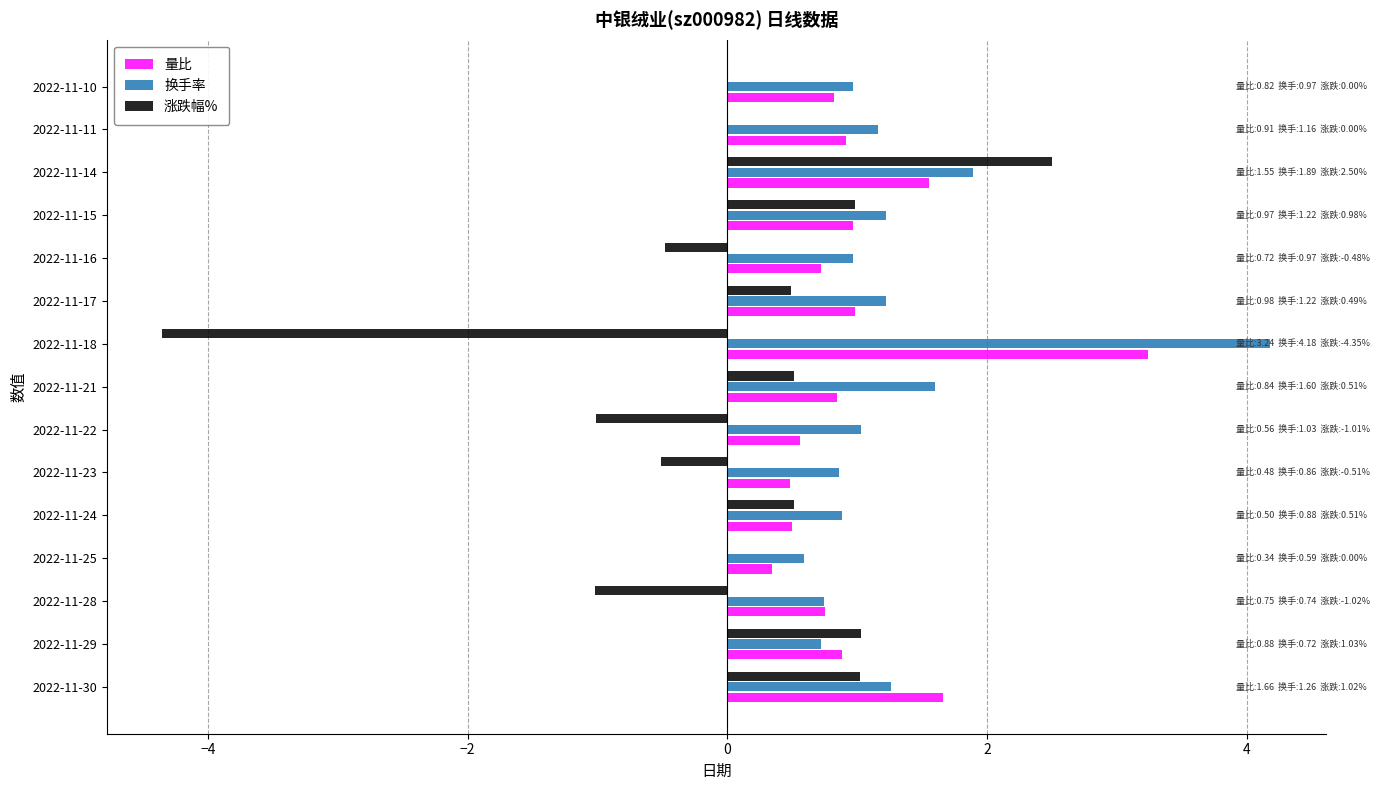

At which label is 换手率 closest to 2?

2022-11-14